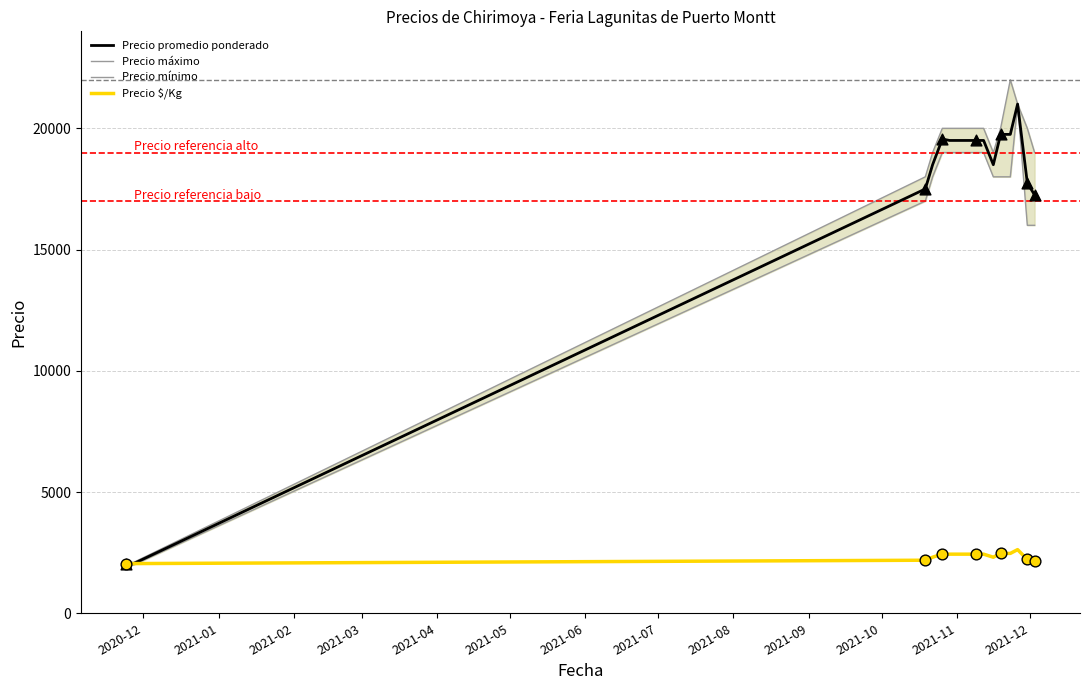

Which series has the widest spread of Y values?

Precio máximo